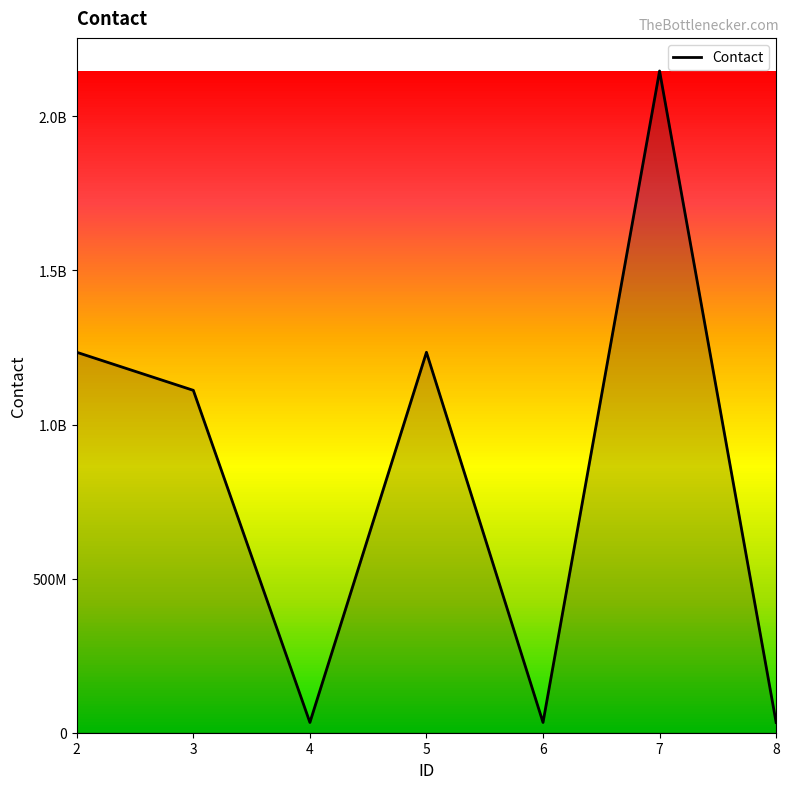

Does the chart display data point markers on the line(s)?

No